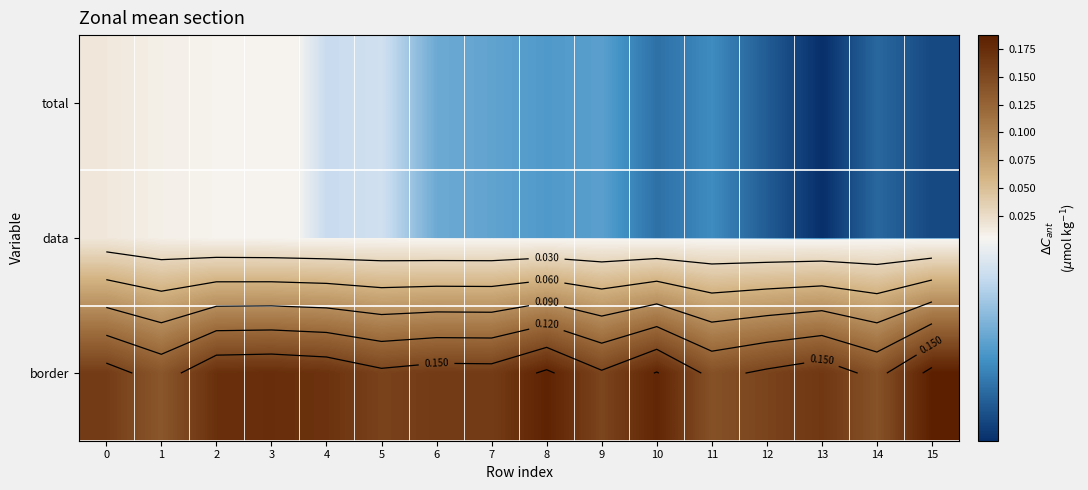

What is the spread (max minus min) of values at 0?

0.1